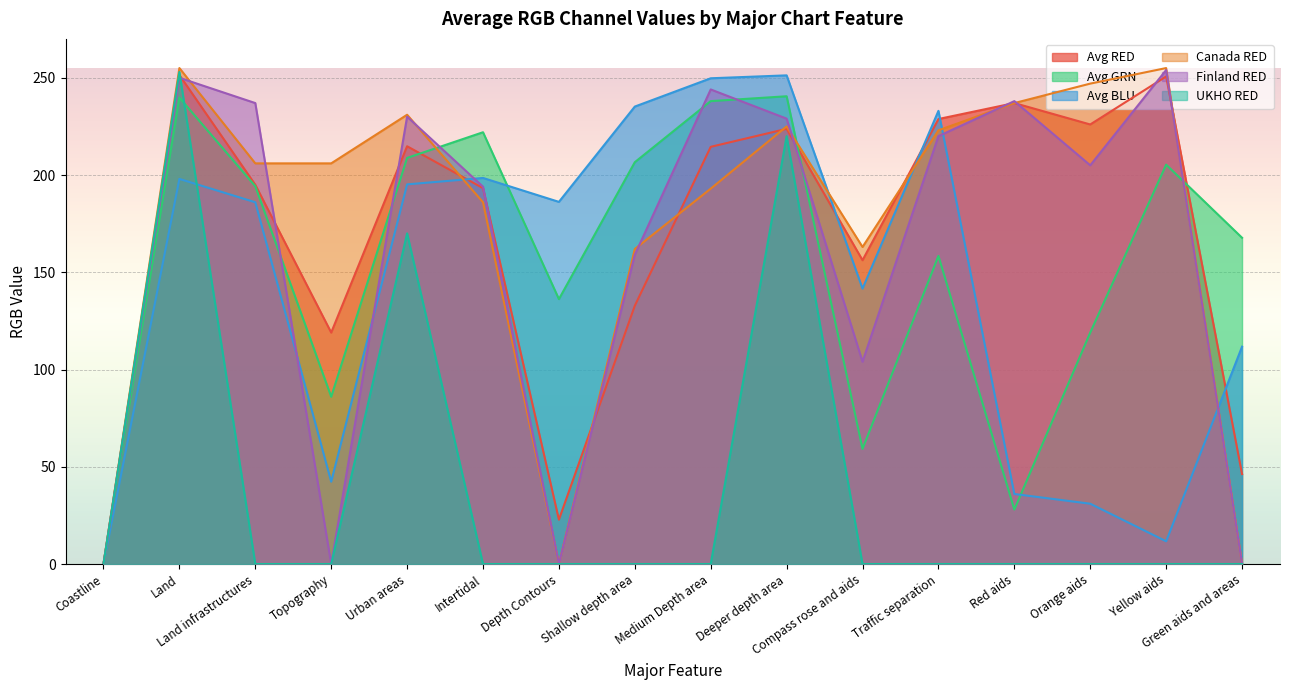

Count the number of categories in the chart.

16